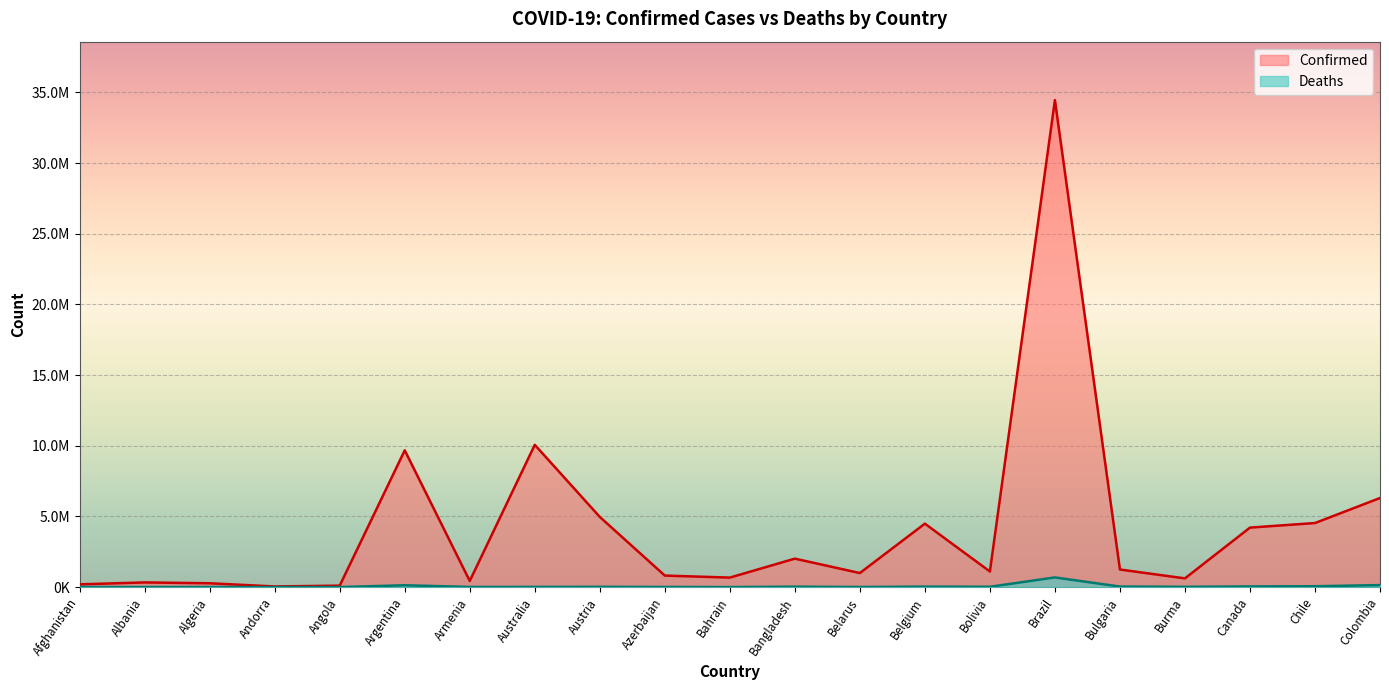

What is the difference between the highest and lowest values at Argentina?

9548514